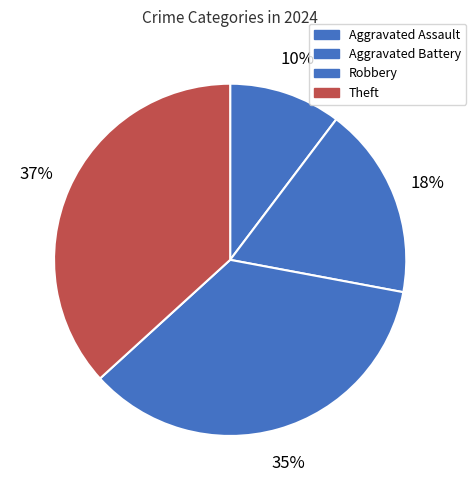

How many slices are in this pie chart?

4